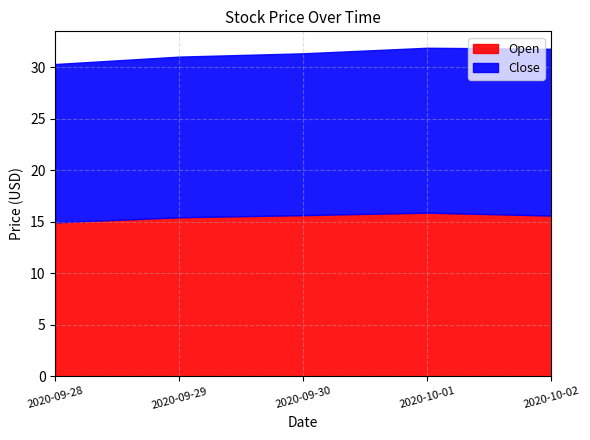

True or false: Open and Close intersect in this chart.

False